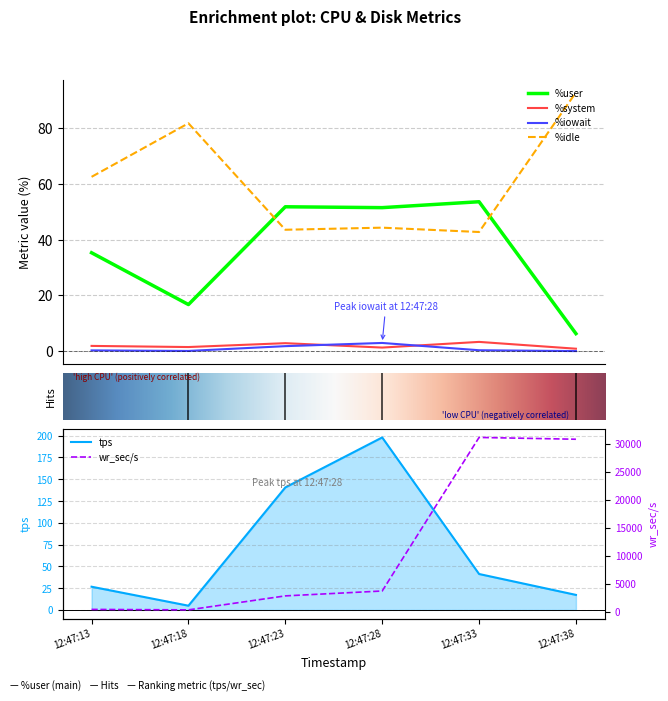

Between 12:47:23 and 12:47:38, which series saw the biggest shift?

wr_sec/s